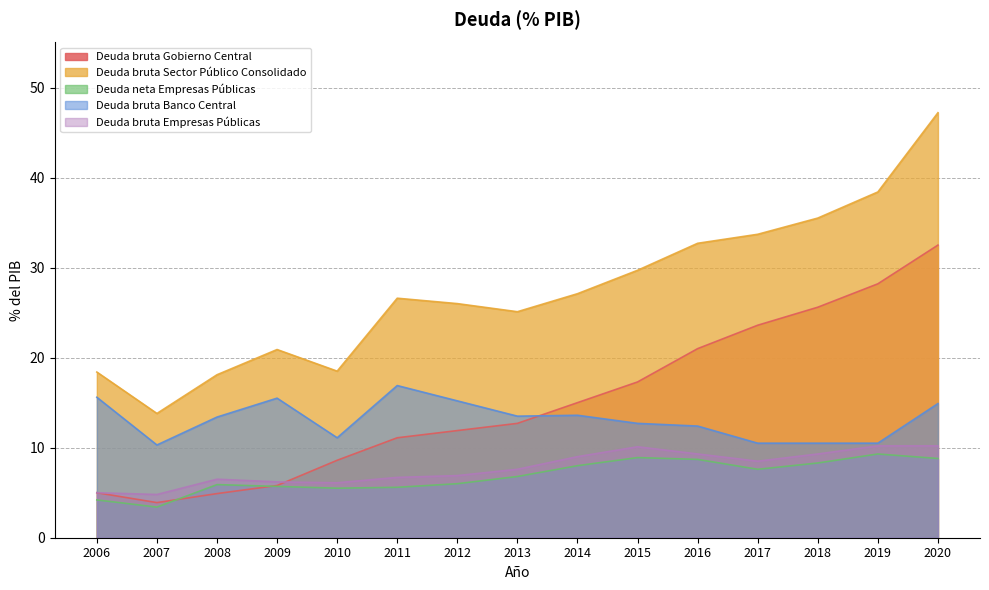

What is the sum of all Deuda bruta Empresas Públicas values?

116.4